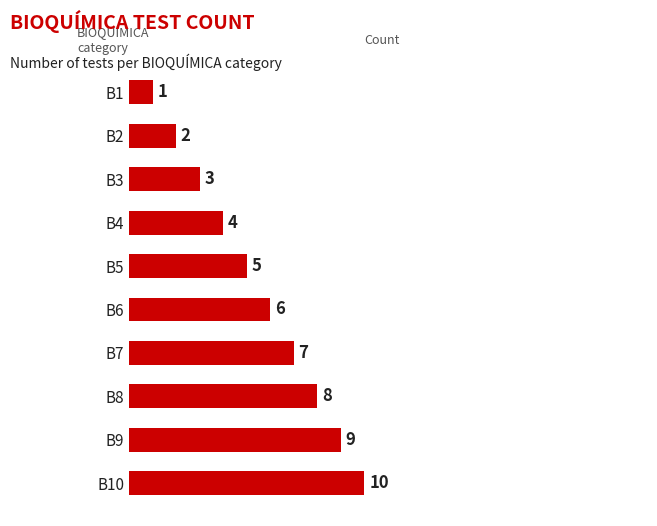

Which has a higher value, B5 or B3?

B5